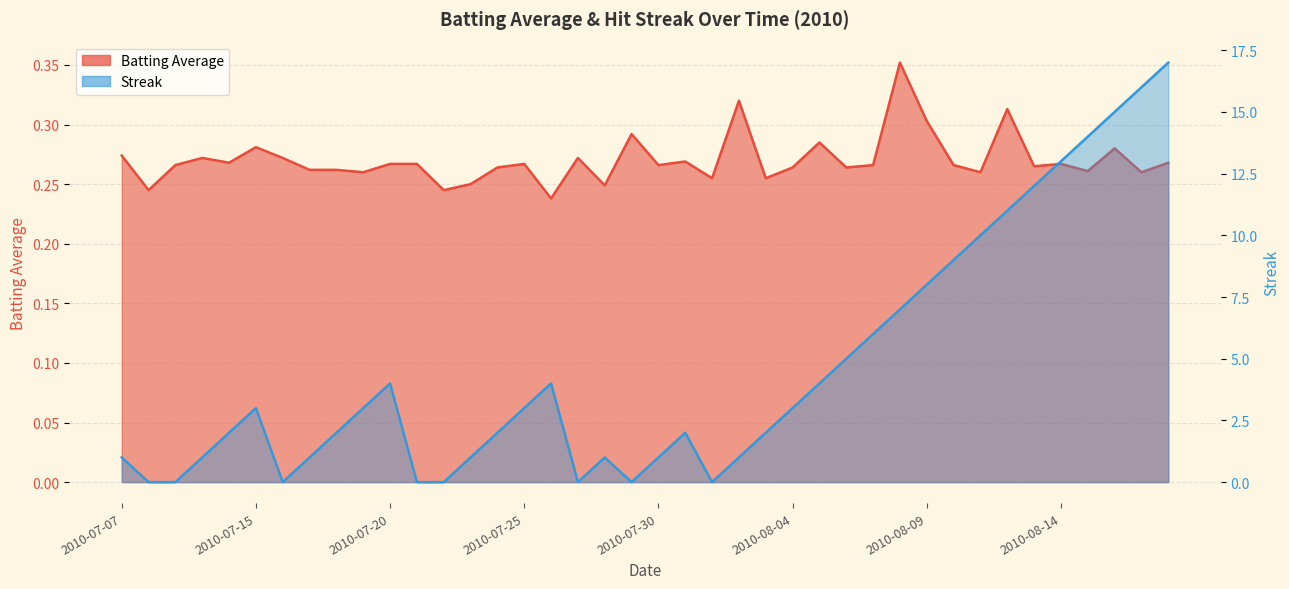

The value of Batting Average at 2010-08-12 is 0.3. True or false?

True